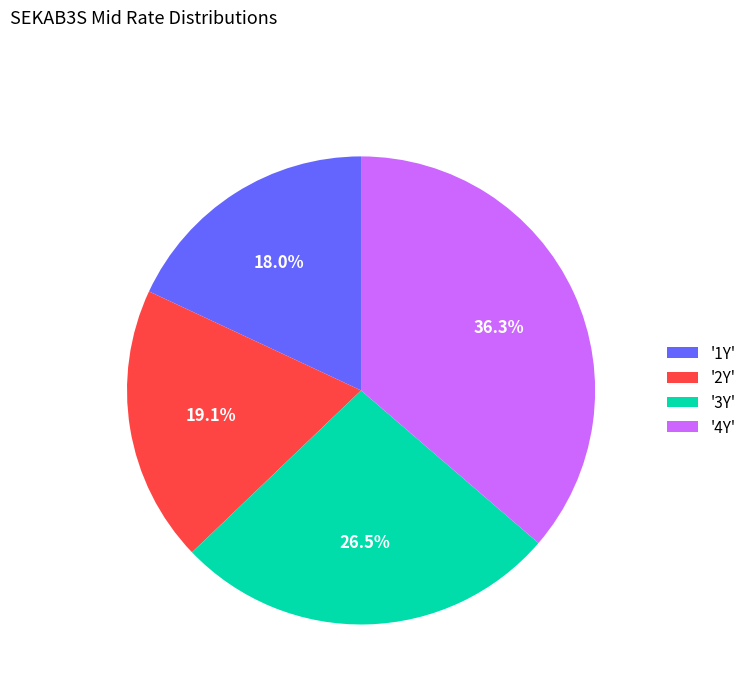

Does '3Y' account for over 50% of the chart?

No